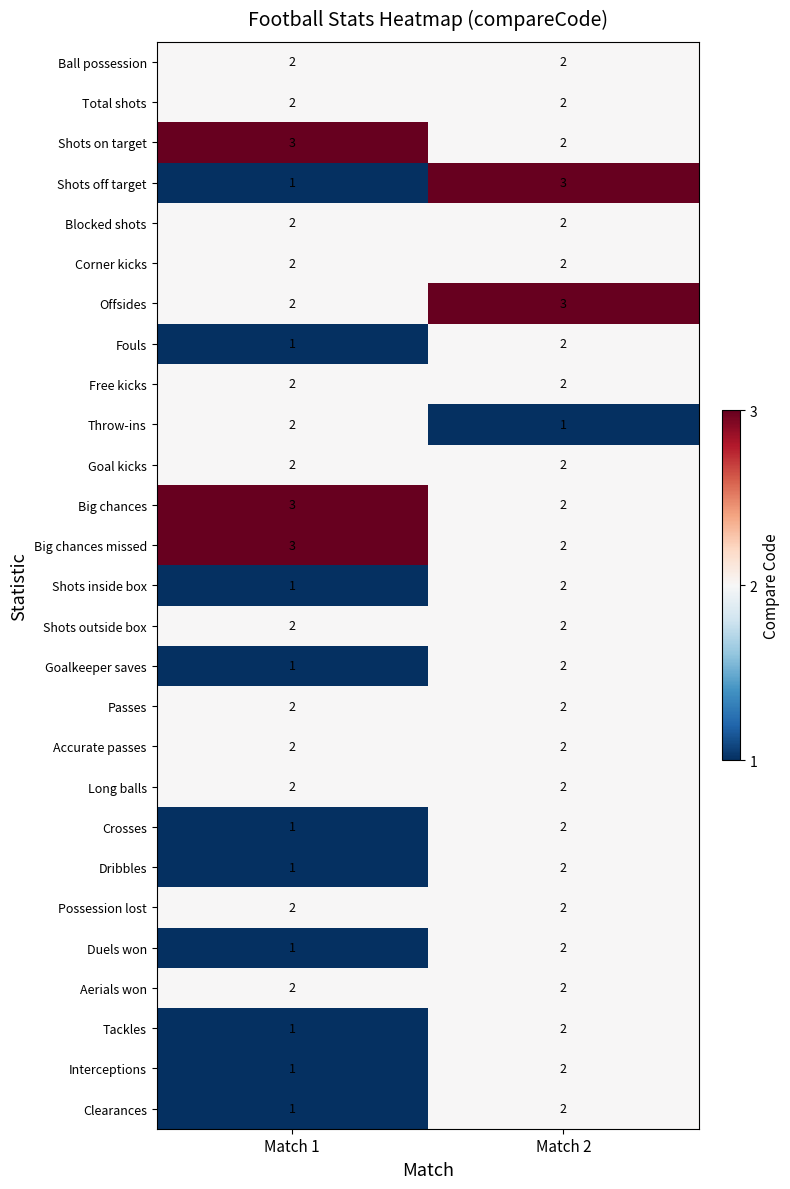

What is the difference between the highest and lowest values at Match 1?

2